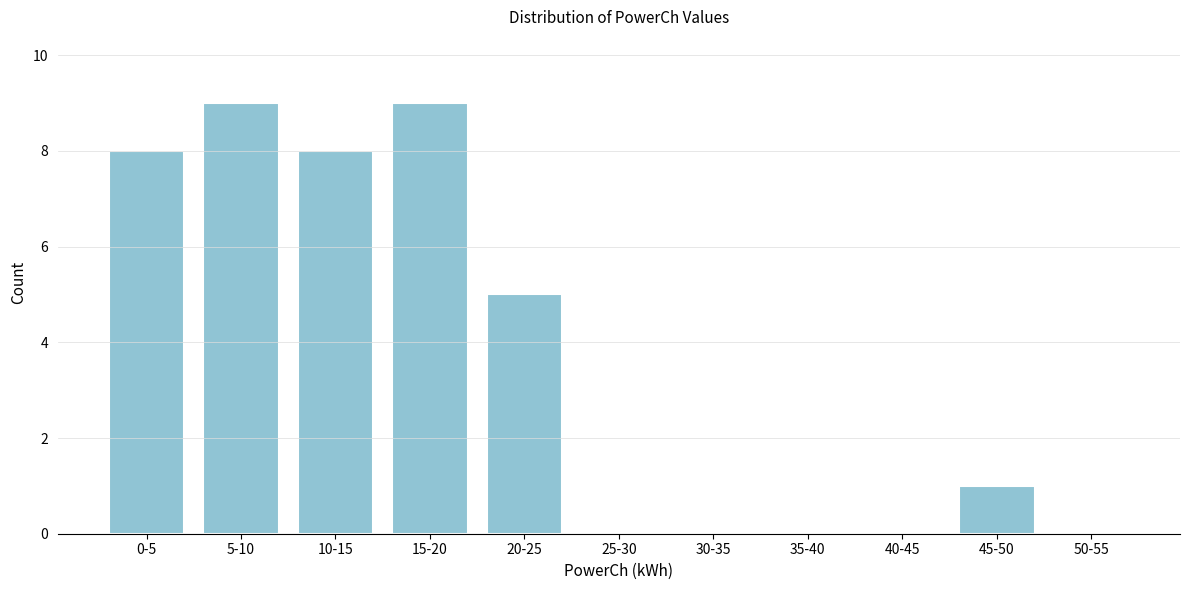

Reading left to right, transcribe all the data shown in this chart.

0-5=8	5-10=9	10-15=8	15-20=9	20-25=5	25-30=0	30-35=0	35-40=0	40-45=0	45-50=1	50-55=0